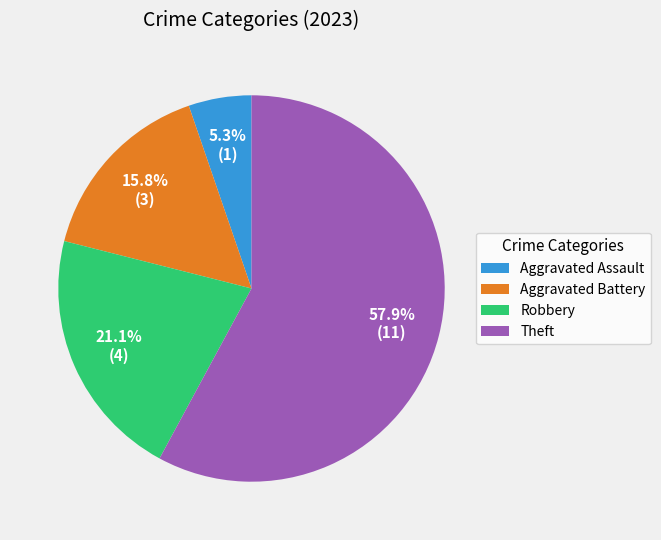

How many slices are in this pie chart?

4